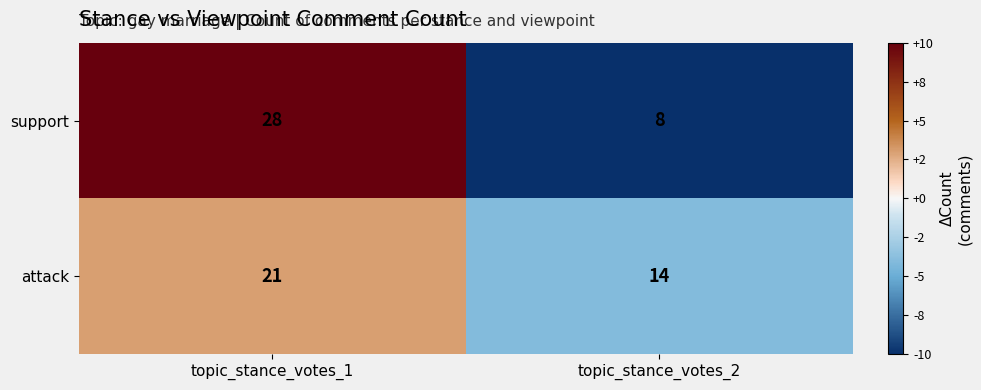

What is the sum of the support values at topic_stance_votes_2 and topic_stance_votes_1?

36